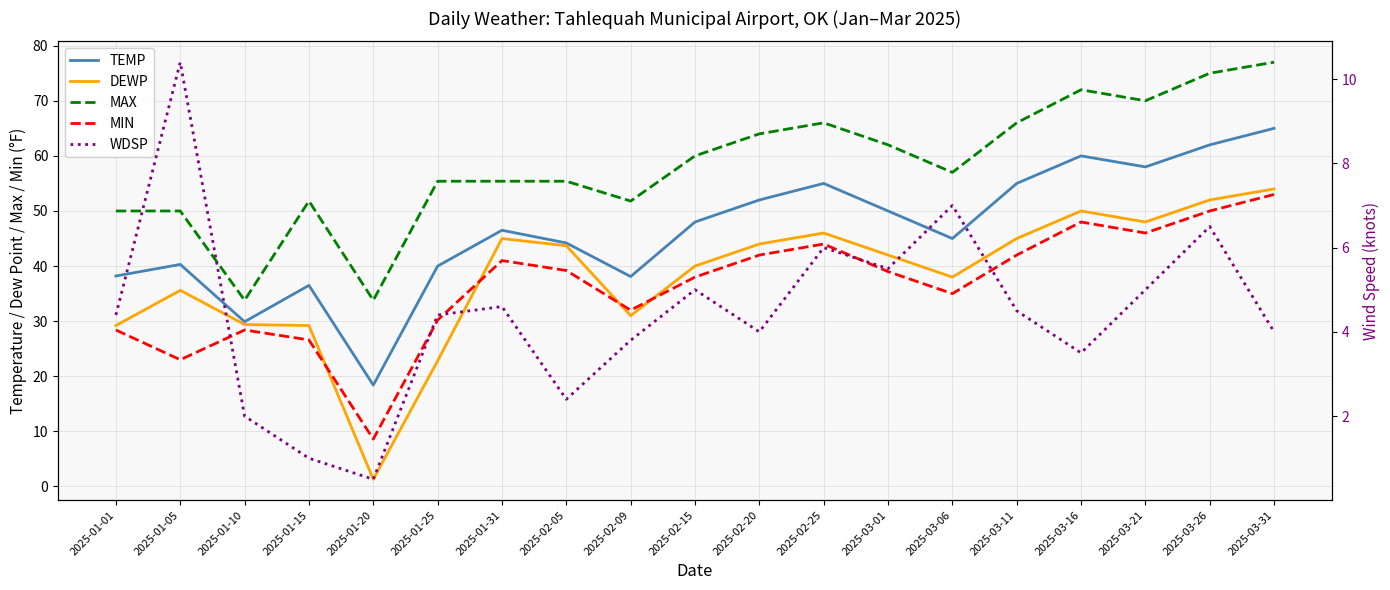

How many lines are shown in the chart?

5